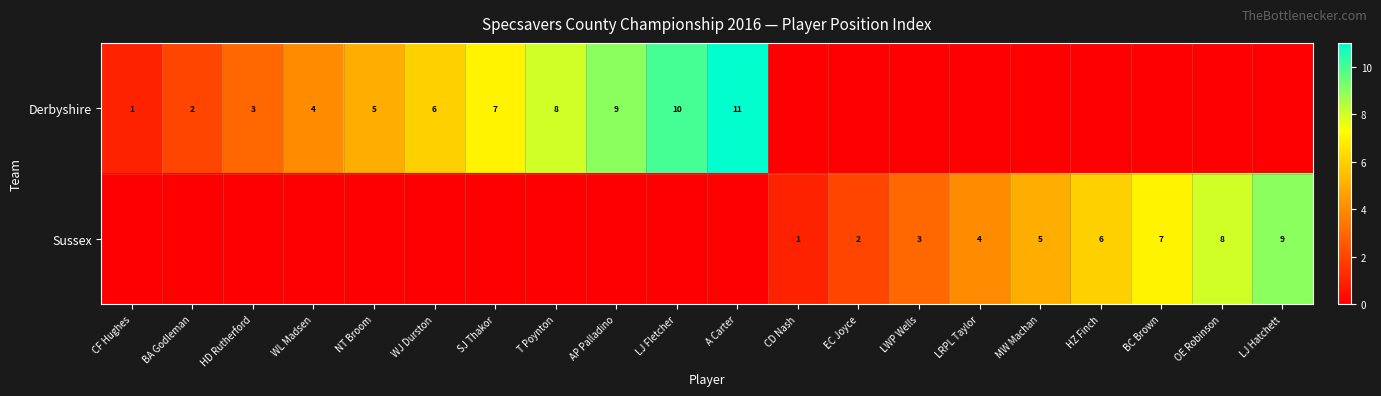

Count the number of categories in the chart.

20